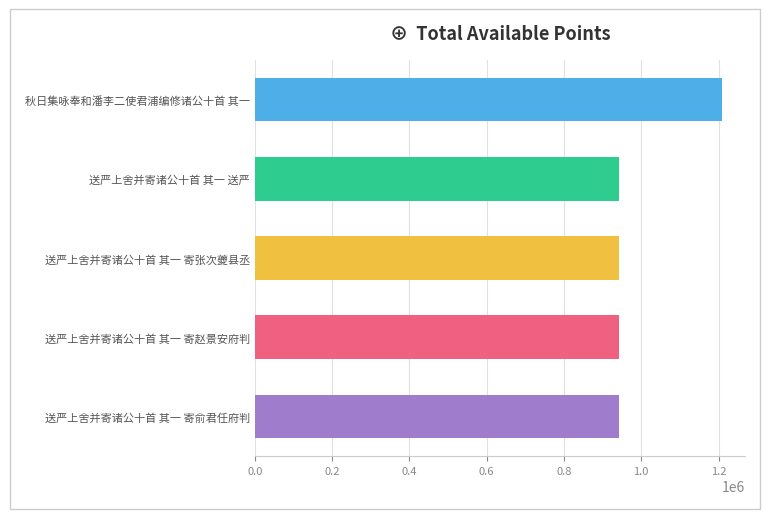

The value at 送严上舍并寄诸公十首 其一 送严 is 449235. True or false?

False